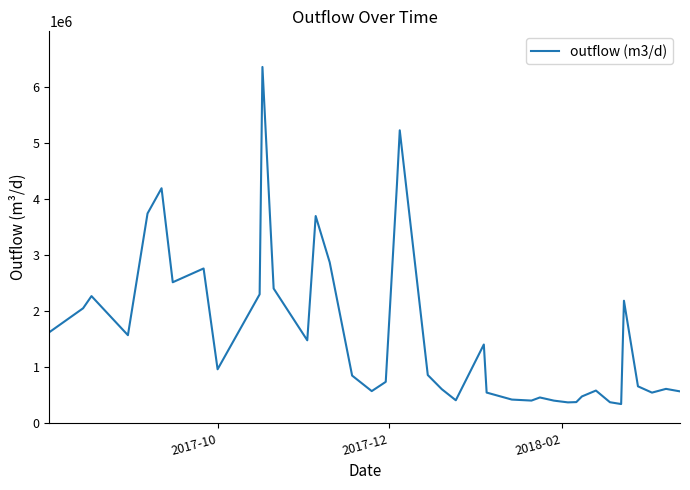

What is the maximum value shown in the chart?

6349271.3